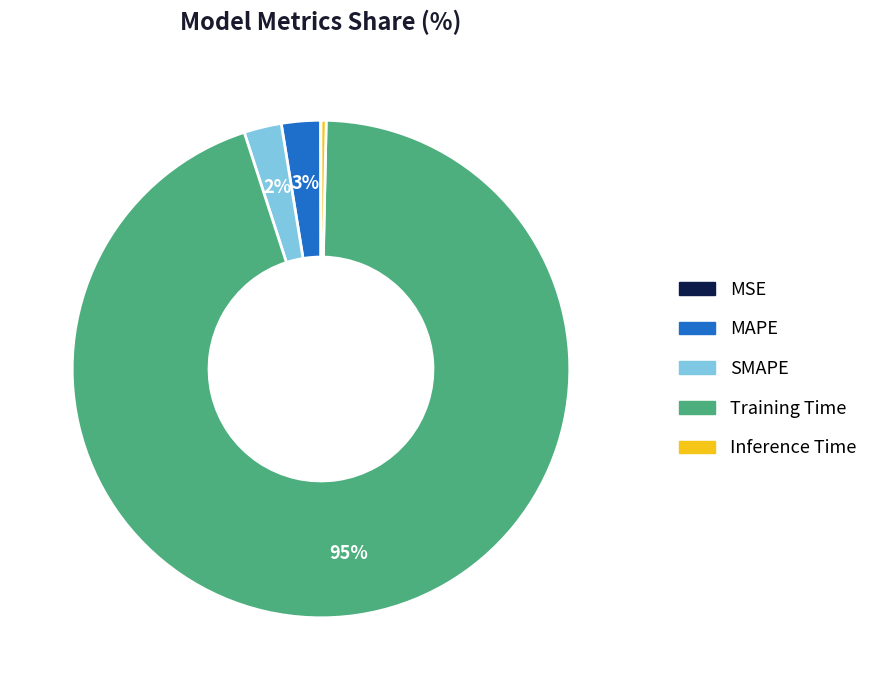

Is it true that MAPE is 3% of the pie?

True